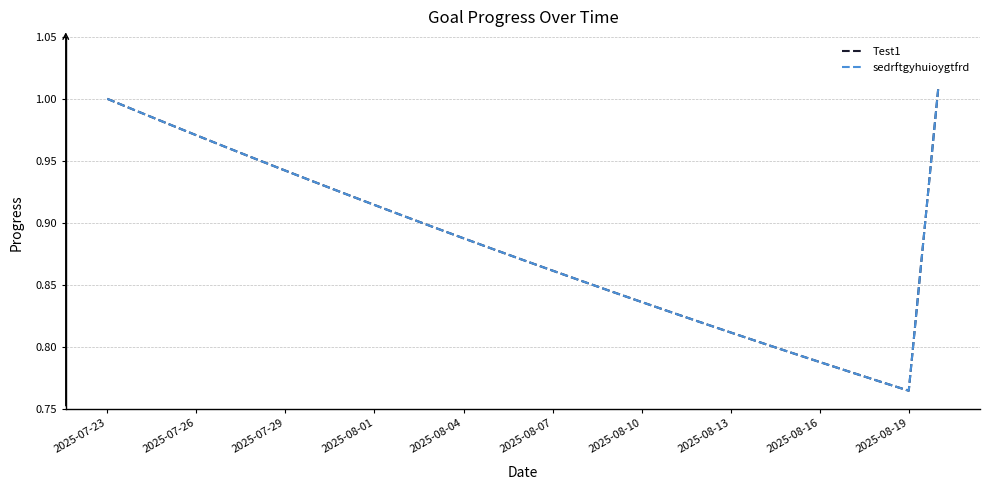

Does the chart have visible grid lines?

Yes